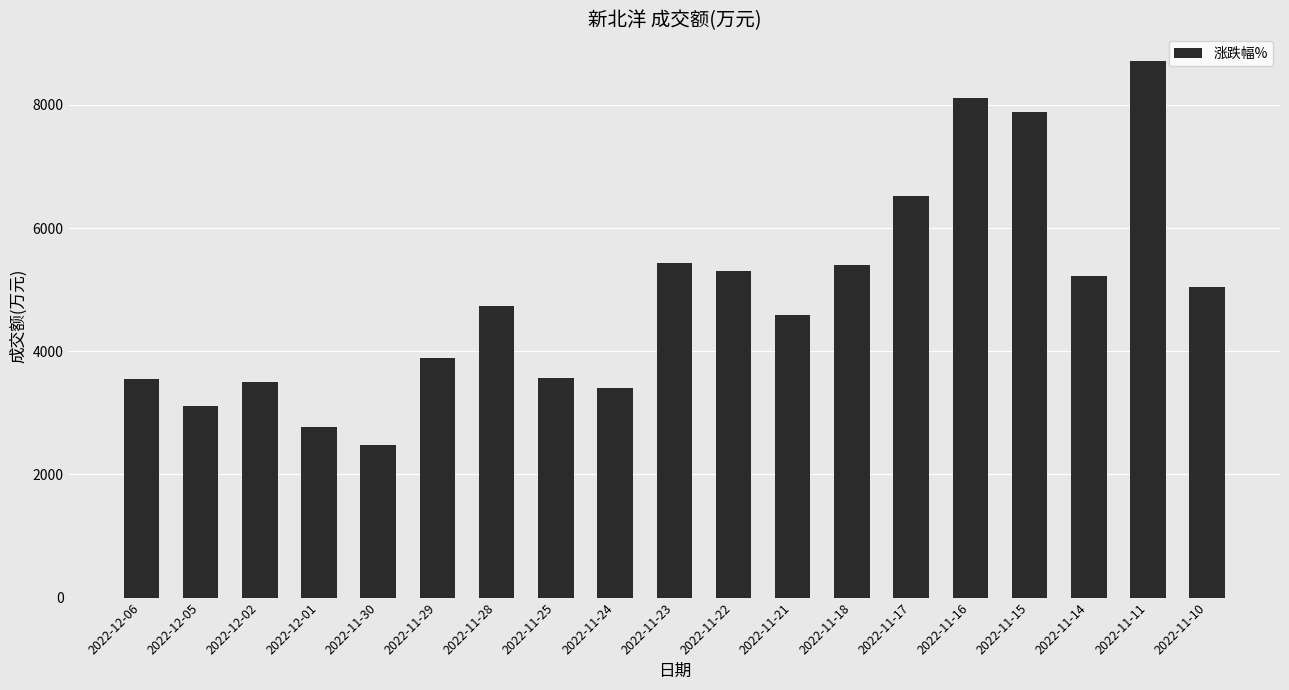

Approximately how many times larger is the value at 2022-11-11 compared to 2022-11-18?

1.6